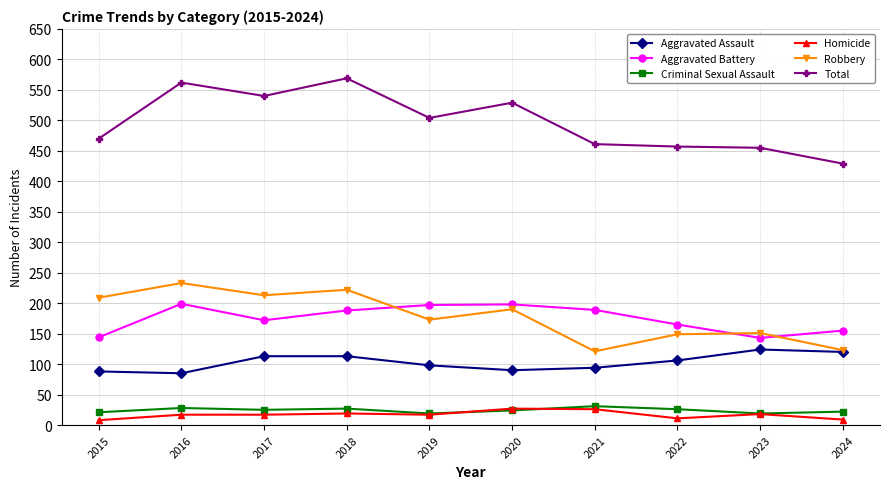

What is the sum of all Robbery values?

1784